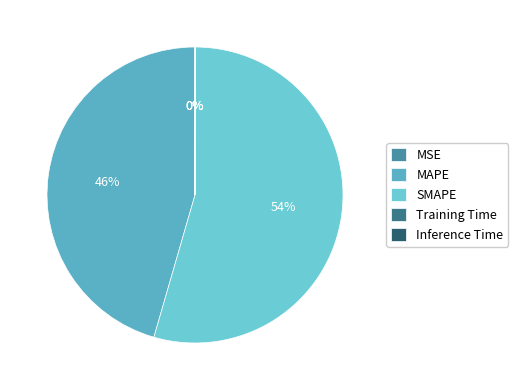

Is there any slice that represents more than half of the pie?

Yes